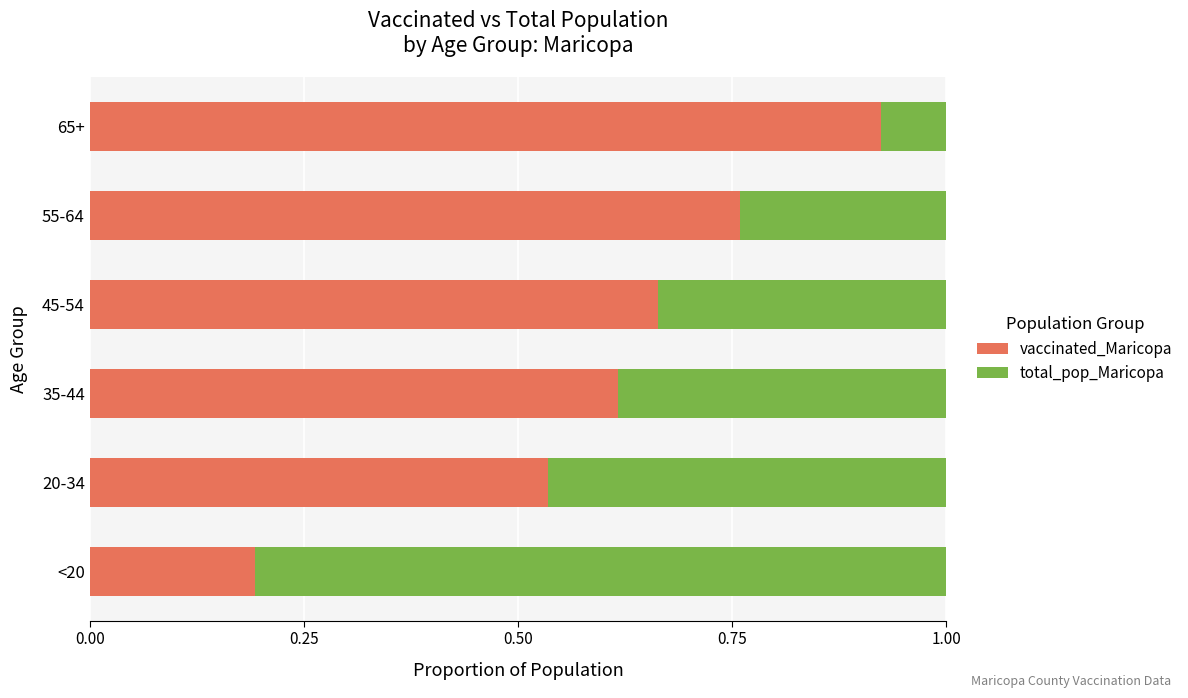

The value of vaccinated_Maricopa at 35-44 is 0.4. True or false?

False